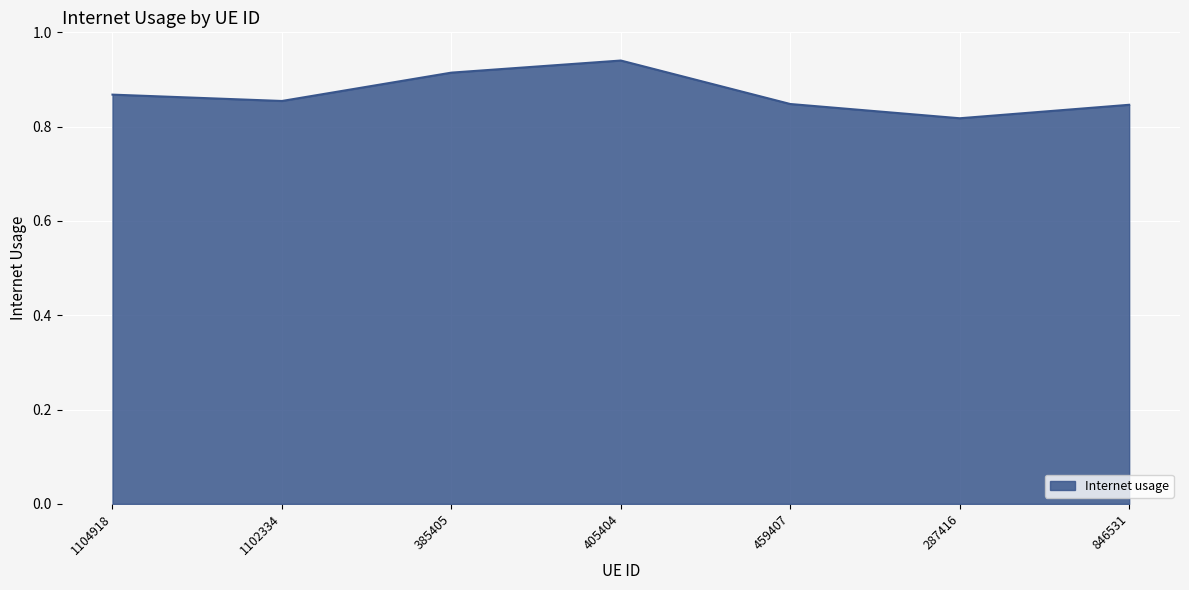

Where is the first local minimum?

1102334